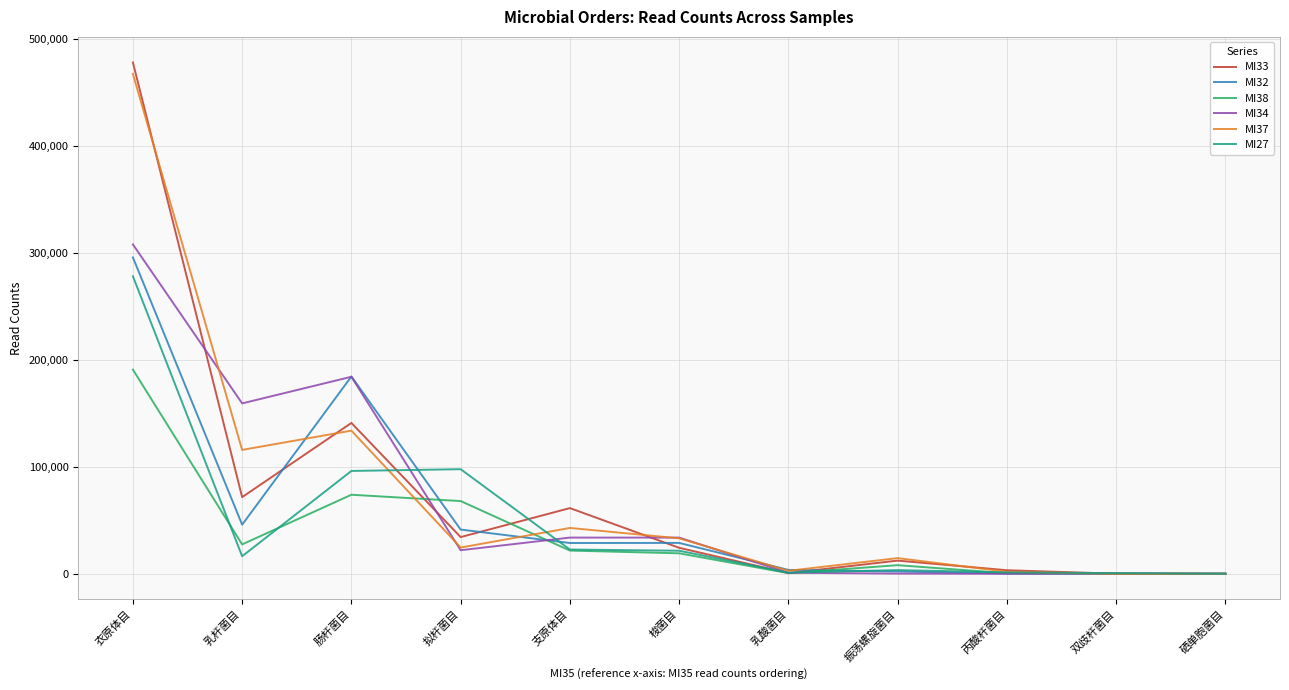

Which category has the highest value across all series?

衣原体目